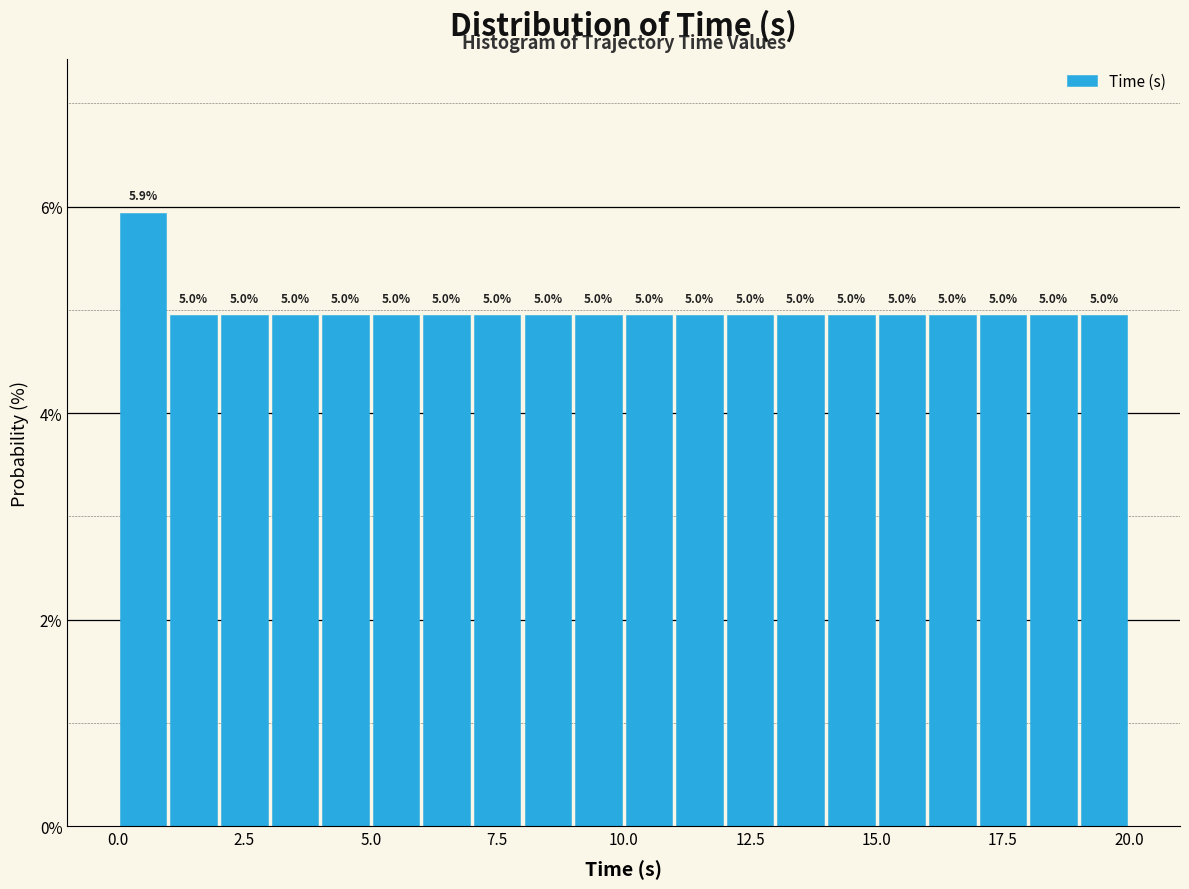

Read against the x-axis, roughly where is the centre of the tallest bar?

0.5